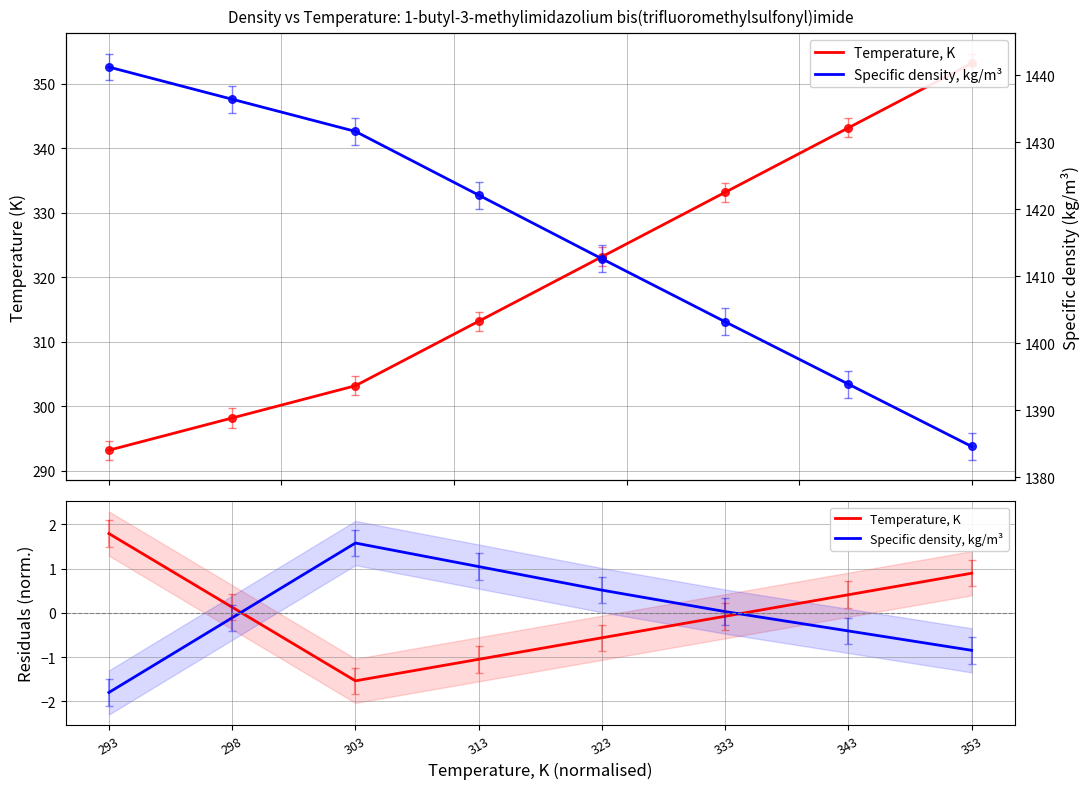

Which series contains the highest Y value?

Specific density, kg/m³